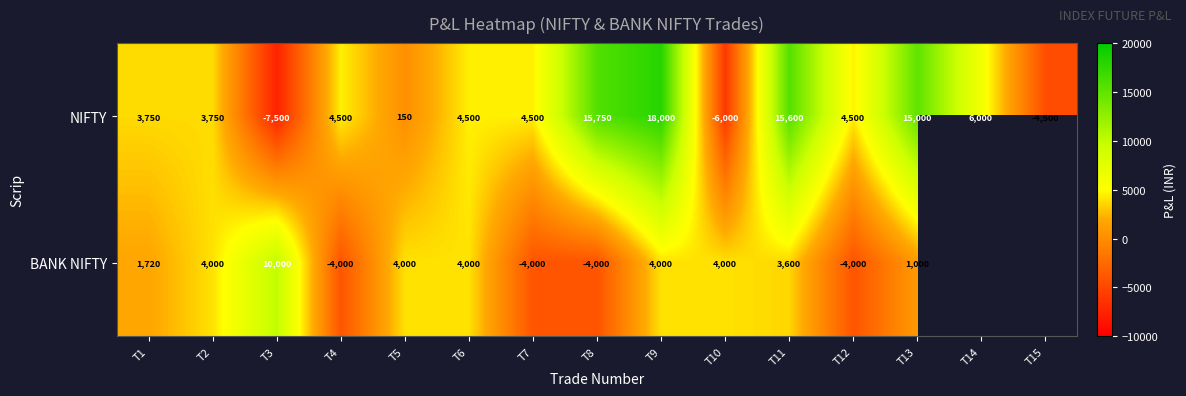

Is it true that BANK NIFTY equals 1489 at T2?

False